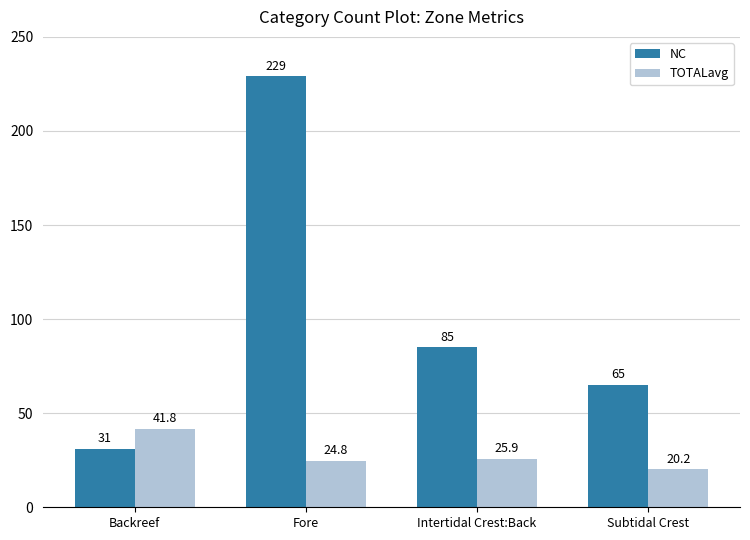

Rank the series by their maximum value, from lowest to highest.

TOTALavg, NC